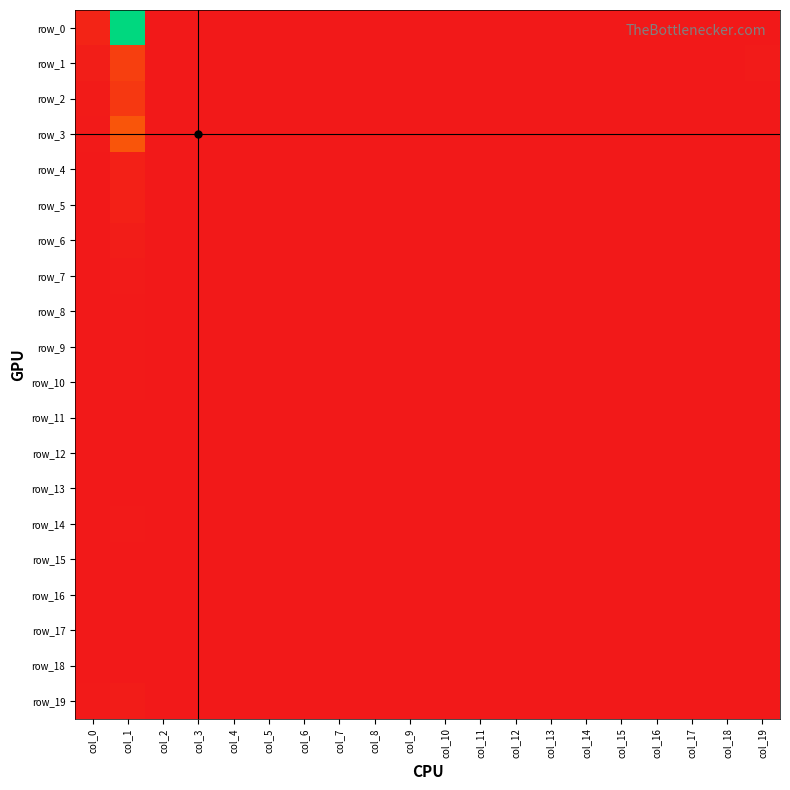

The row_19 series shows -3 at col_3. True or false?

False